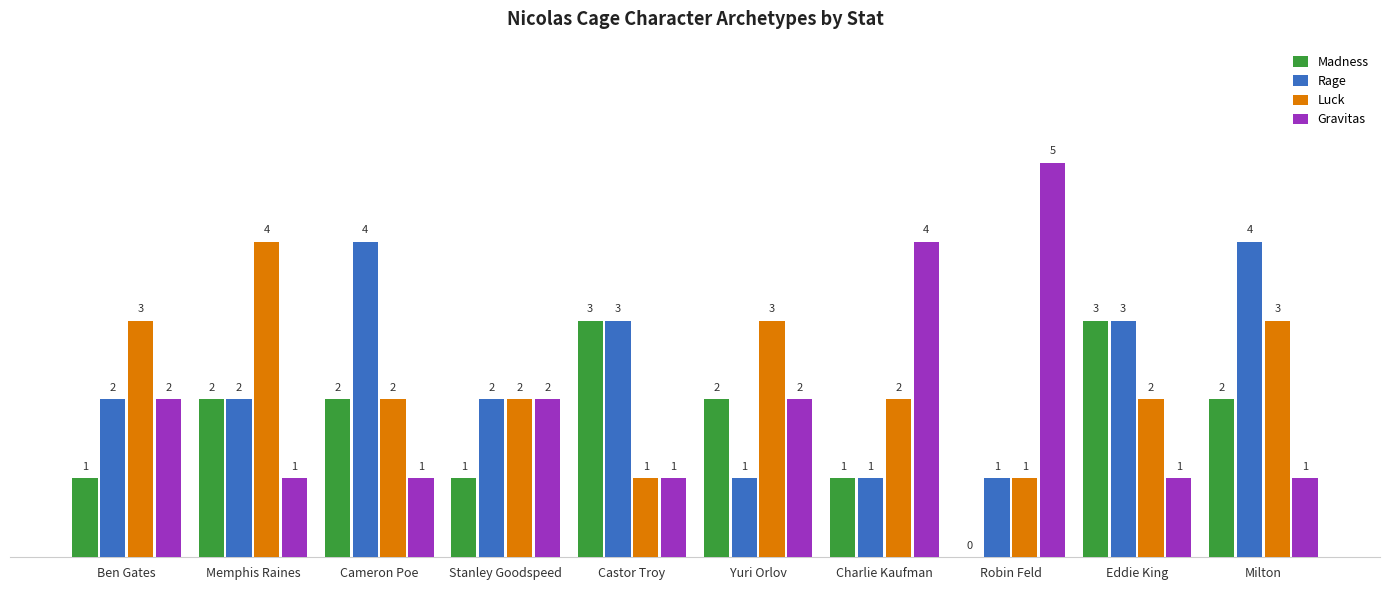

Between Cameron Poe and Milton, which series saw the biggest shift?

Luck